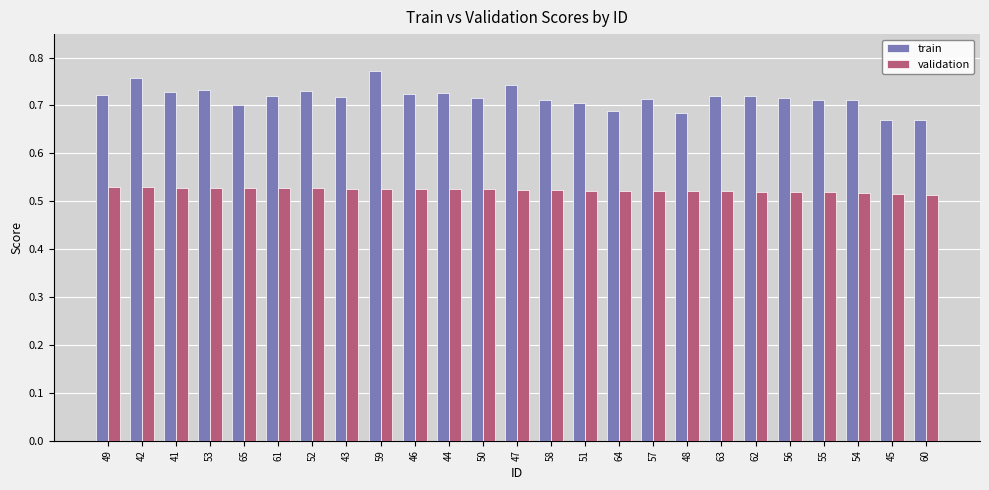

How many train values are between 0 and 1?

25